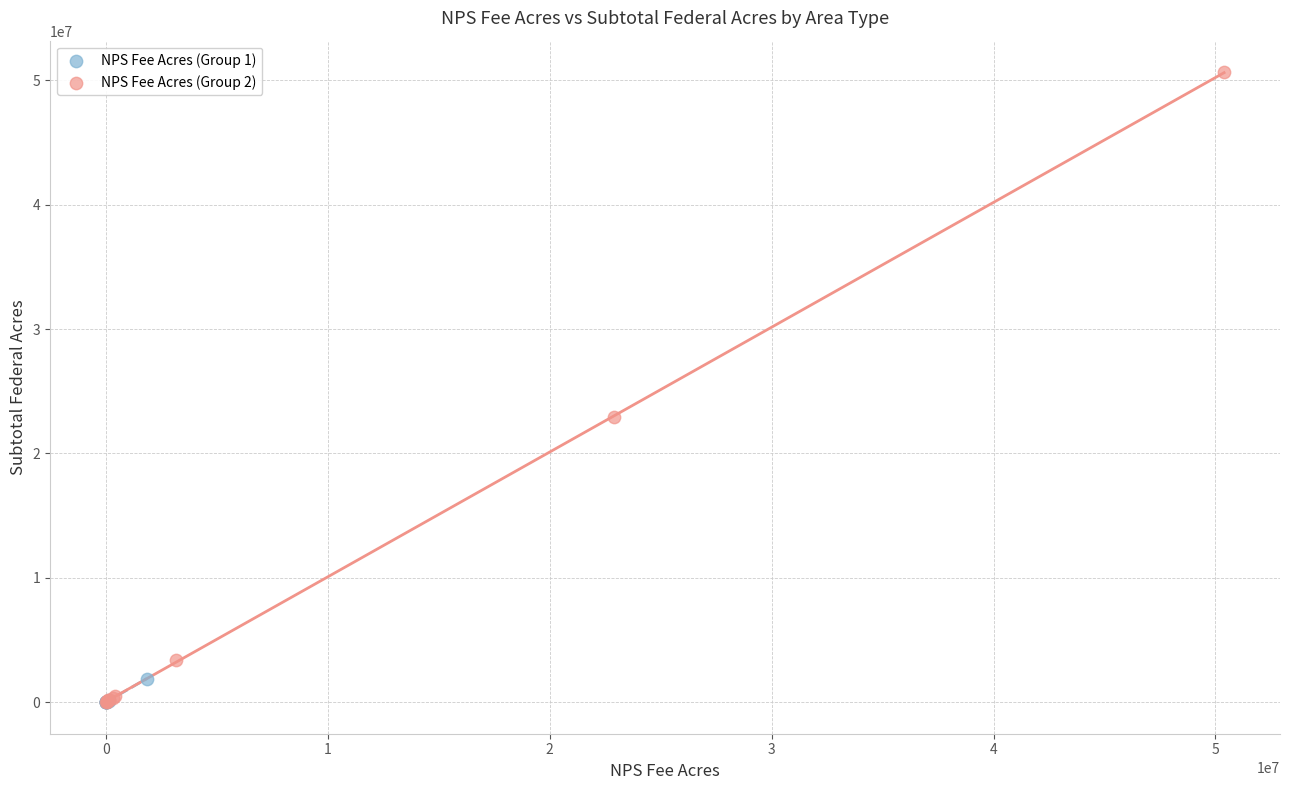

Which series reaches the maximum Y coordinate?

NPS Fee Acres (Group 2)